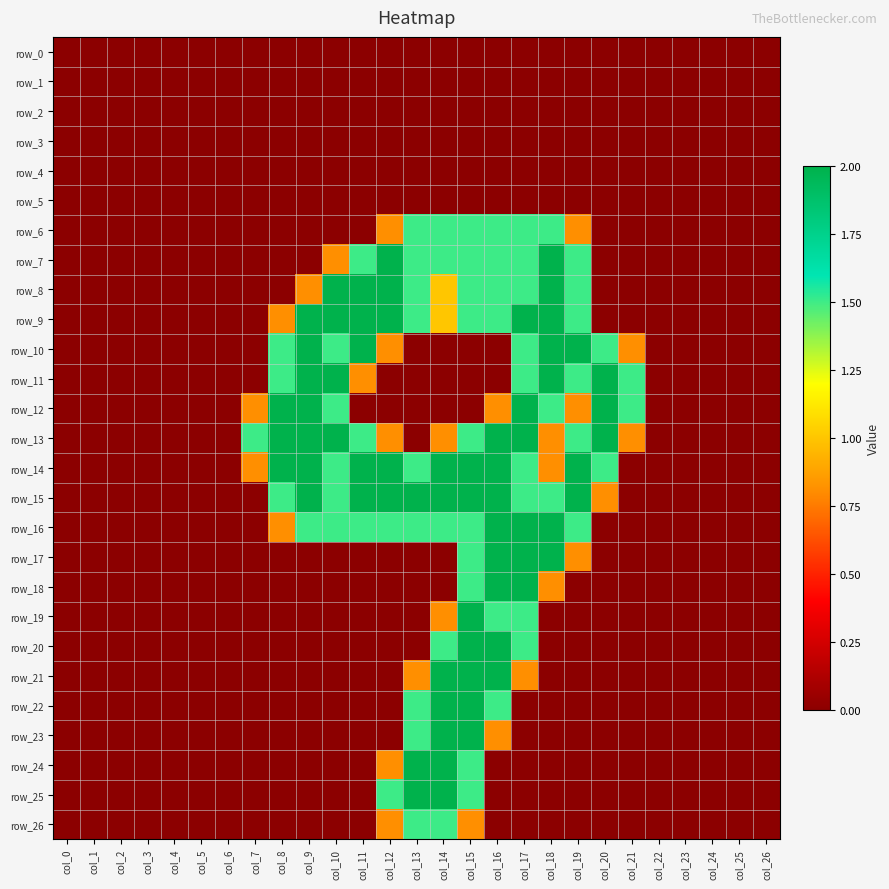

List the series in order of their peak value, lowest first.

row_0, row_1, row_2, row_3, row_4, row_5, row_6, row_26, row_7, row_8, row_9, row_10, row_11, row_12, row_13, row_14, row_15, row_16, row_17, row_18, row_19, row_20, row_21, row_22, row_23, row_24, row_25